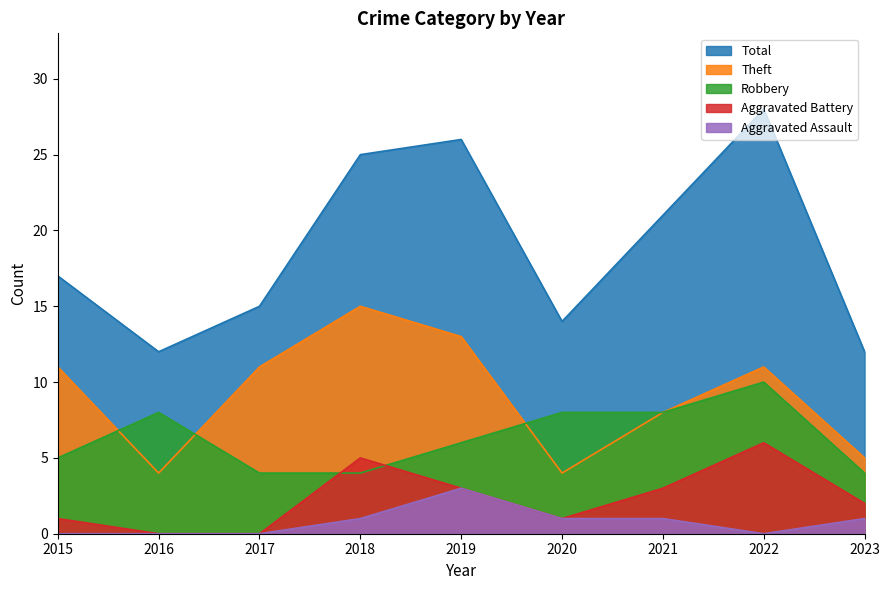

Reading left to right, what are all the values shown in this chart?

Robbery: 2015=5	2016=8	2017=4	2018=4	2019=6	2020=8	2021=8	2022=10	2023=4
Theft: 2015=11	2016=4	2017=11	2018=15	2019=13	2020=4	2021=8	2022=11	2023=5
Aggravated Battery: 2015=1	2016=0	2017=0	2018=5	2019=3	2020=1	2021=3	2022=6	2023=2
Aggravated Assault: 2015=0	2016=0	2017=0	2018=1	2019=3	2020=1	2021=1	2022=0	2023=1
Total: 2015=17	2016=12	2017=15	2018=25	2019=26	2020=14	2021=21	2022=28	2023=12